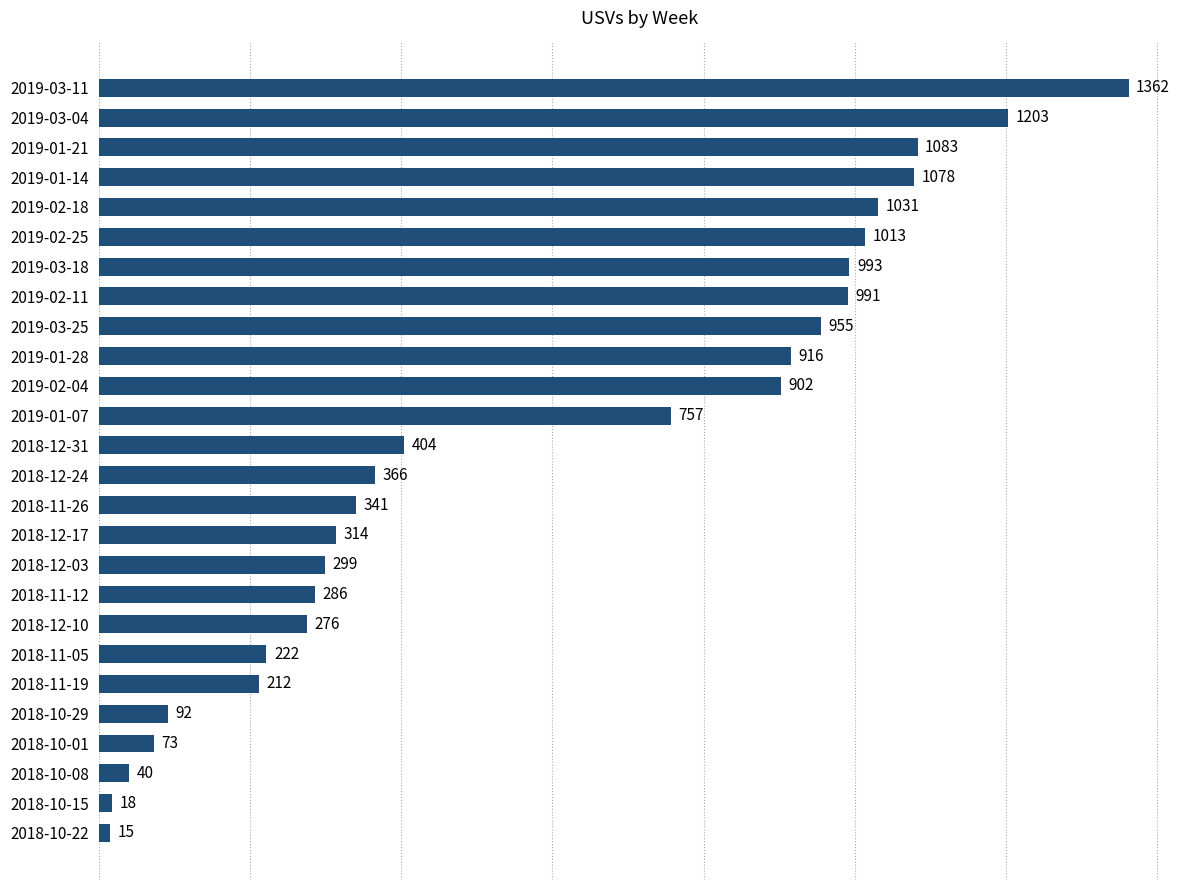

What is the difference between the second highest and minimum values?

1188